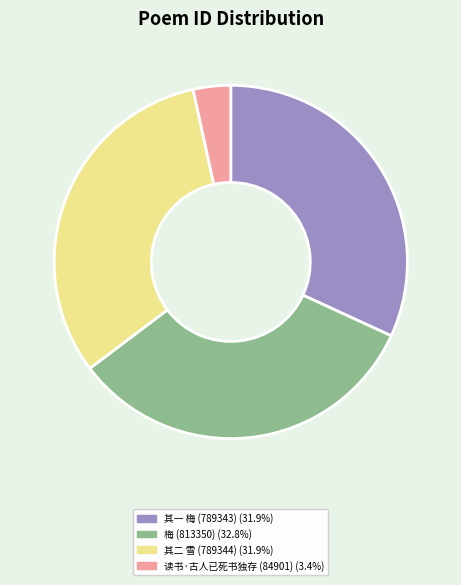

How many slices are in this pie chart?

4